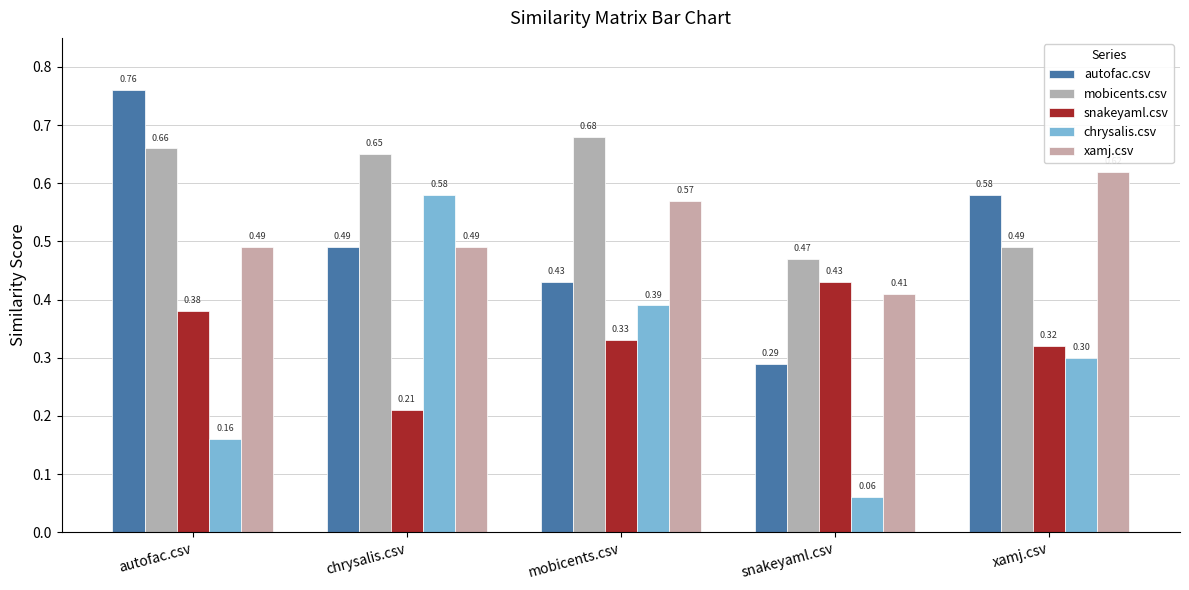

At which category is the sum across all series the highest?

autofac.csv